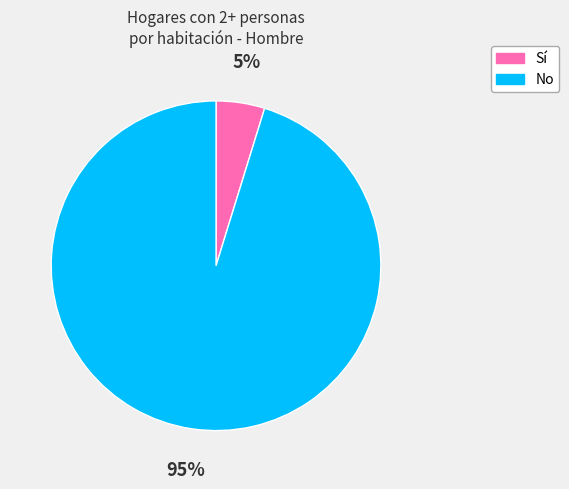

What is the smallest slice in the pie chart?

Sí